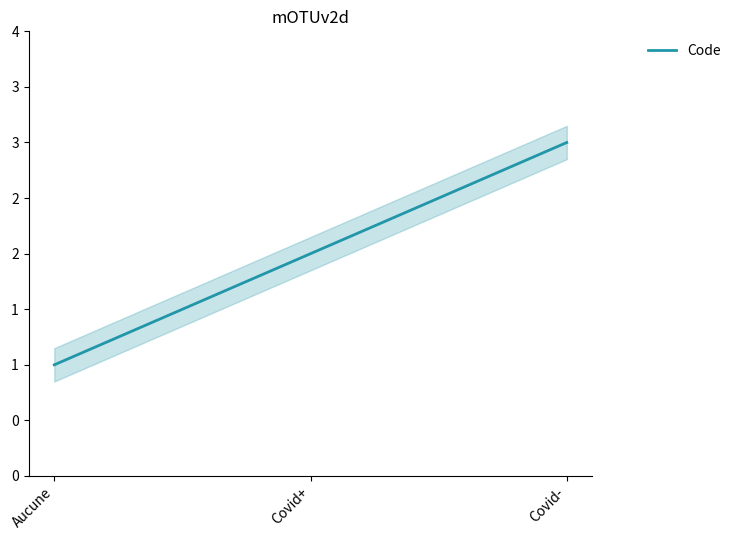

How many lines are shown in the chart?

1